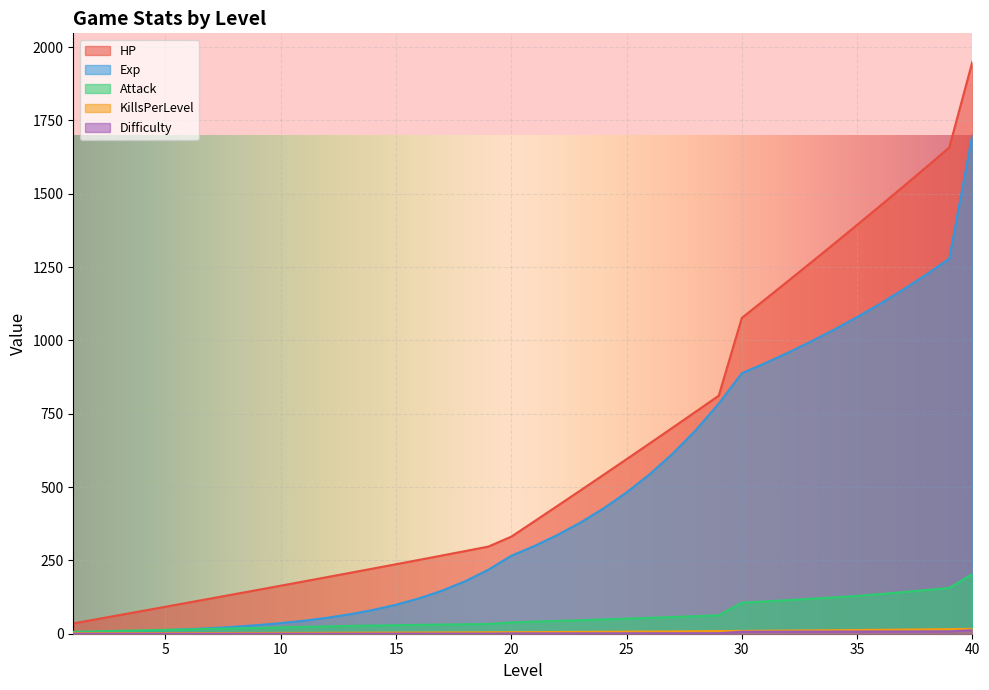

Which series has the widest spread of values?

HP